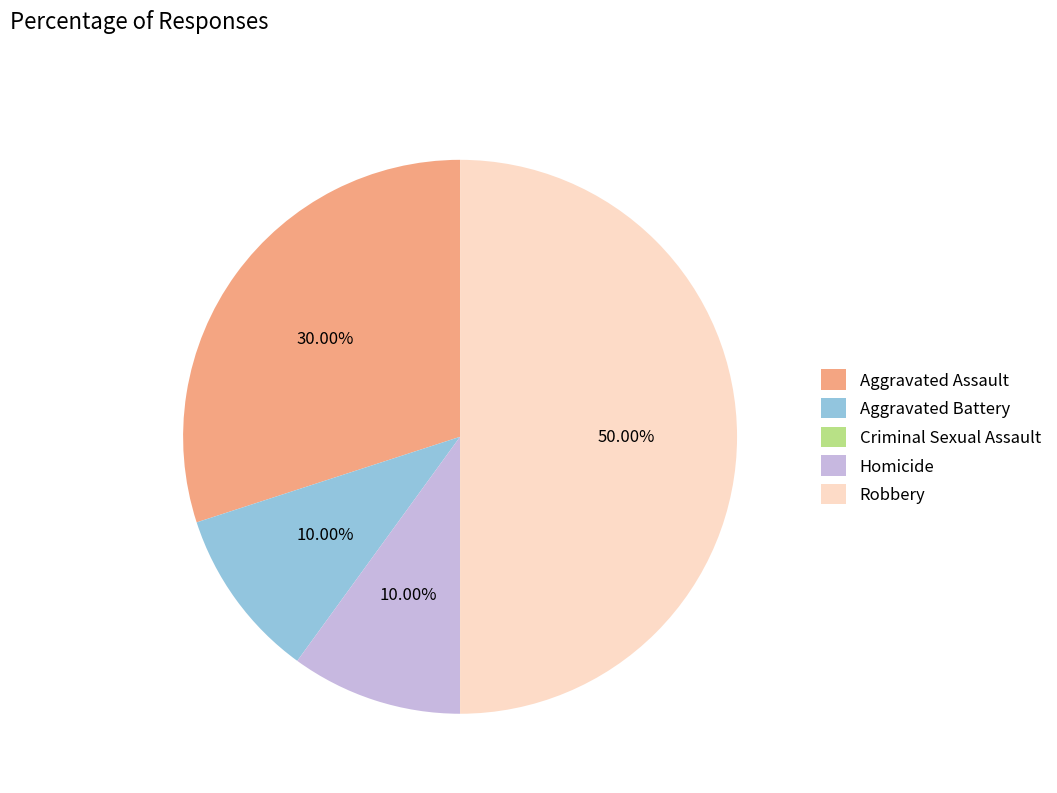

To the nearest percent, what is the average slice percentage?

20%